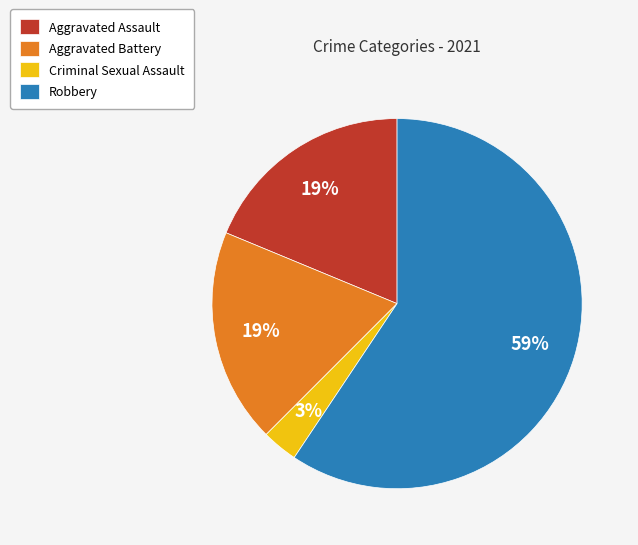

Which has a higher value, Criminal Sexual Assault or Robbery?

Robbery